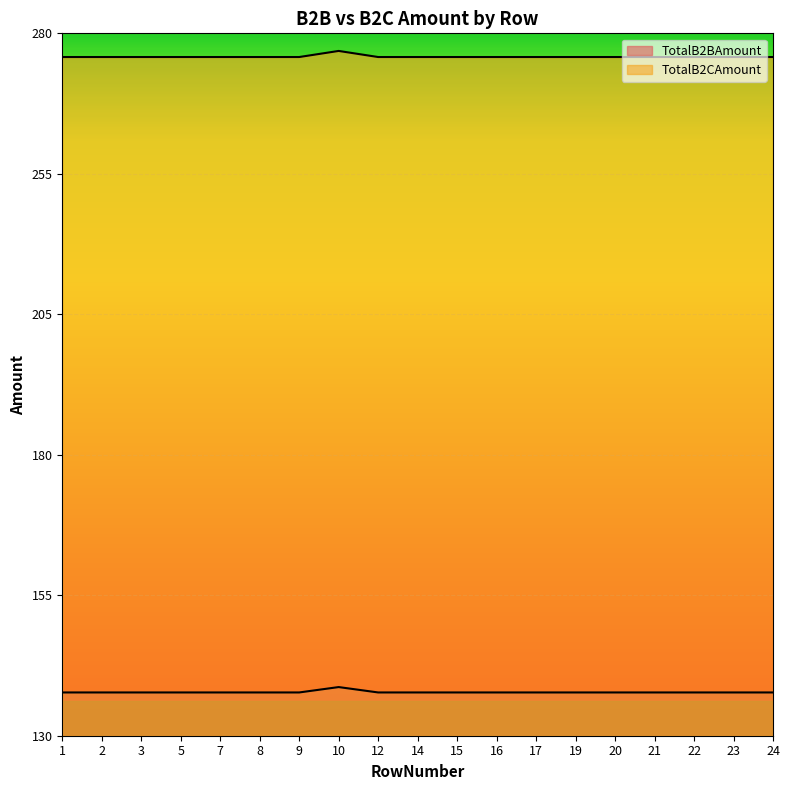

What are all the series names shown in the legend?

TotalB2BAmount, TotalB2CAmount